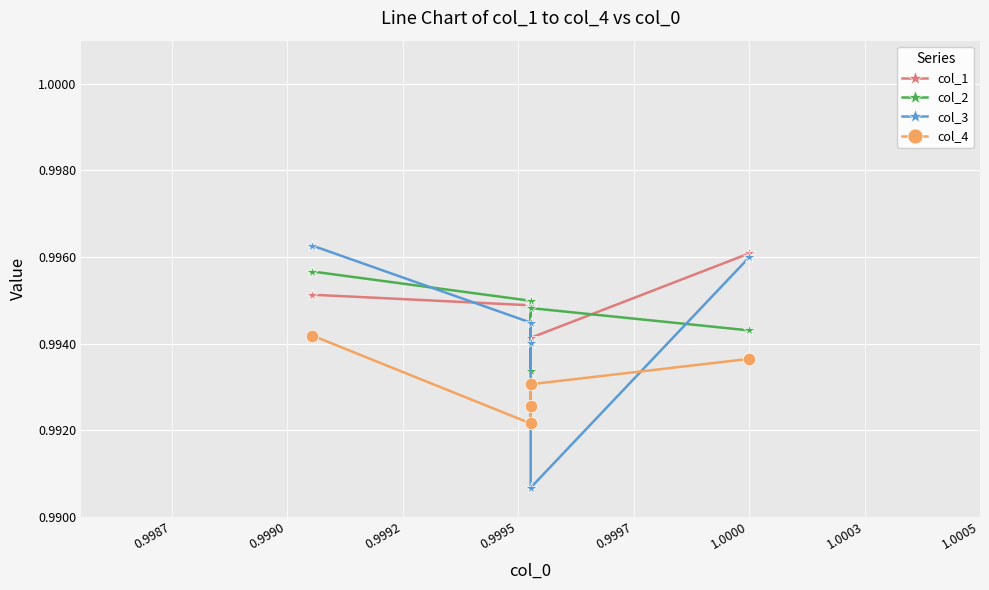

What is the sum of all col_2 values?

5.0